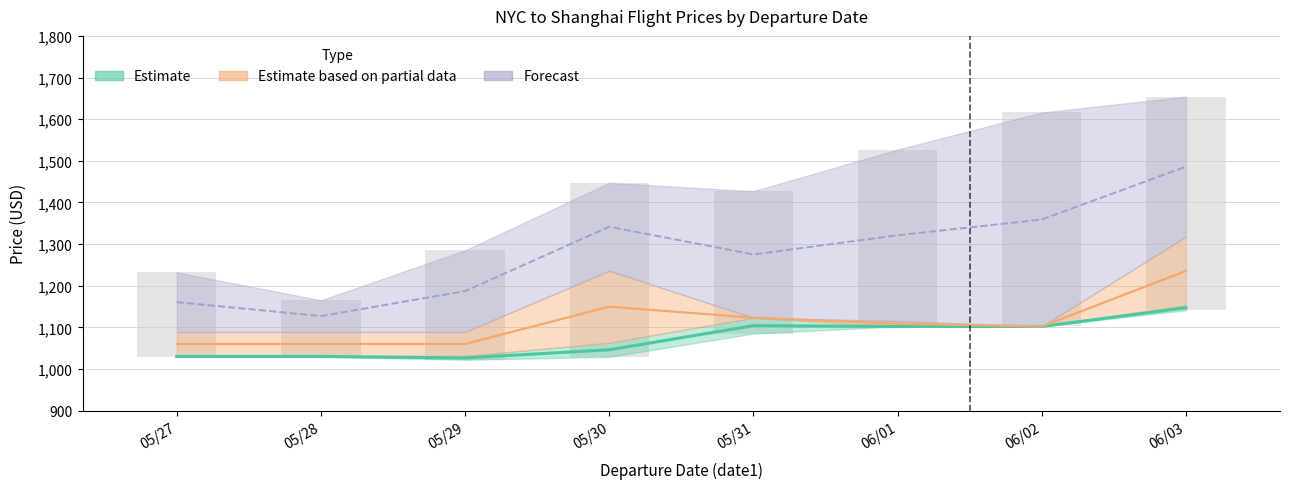

Reading left to right, extract all data points from this chart.

price1: 1030.0	1030.0	1026.5	1046.0	1104.0	1102.0	1102.0	1147.0
col_9: 203.0	136.0	263.0	418.0	342.0	425.0	514.0	513.0